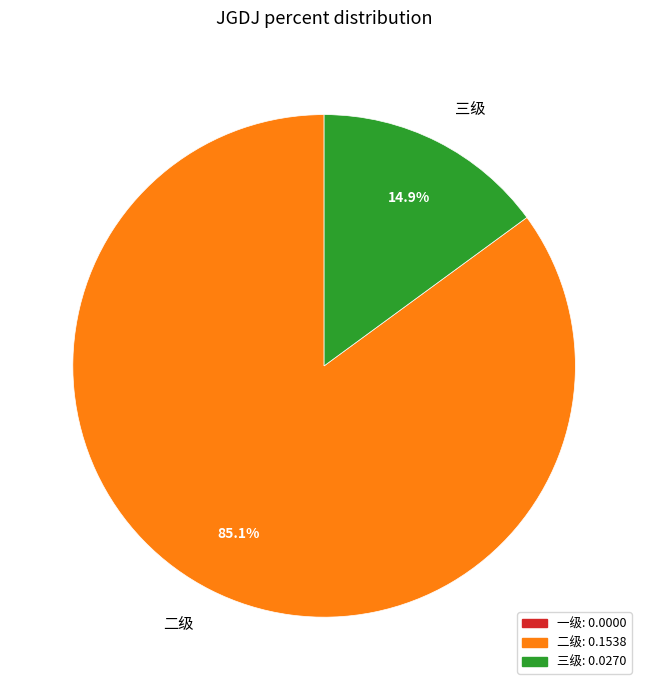

Which slice represents more than half of the pie?

二级